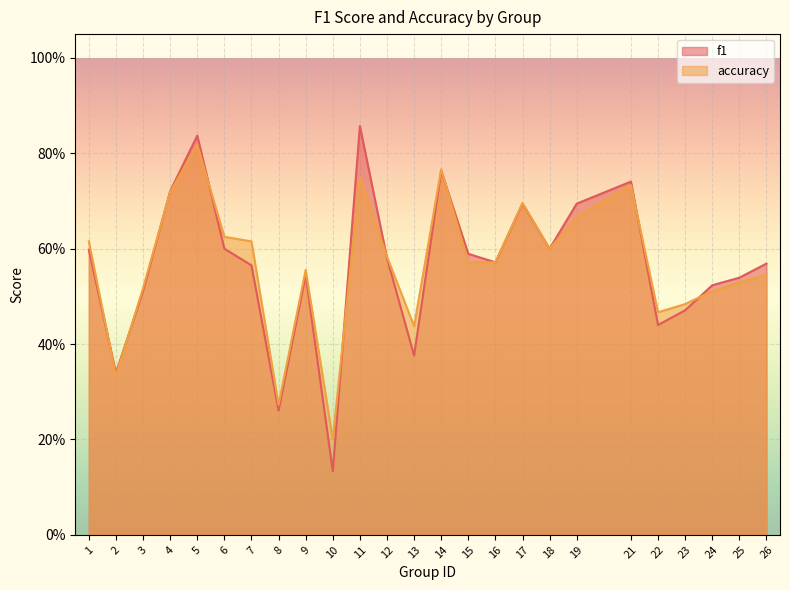

At which category does f1 reach its first local peak?

5